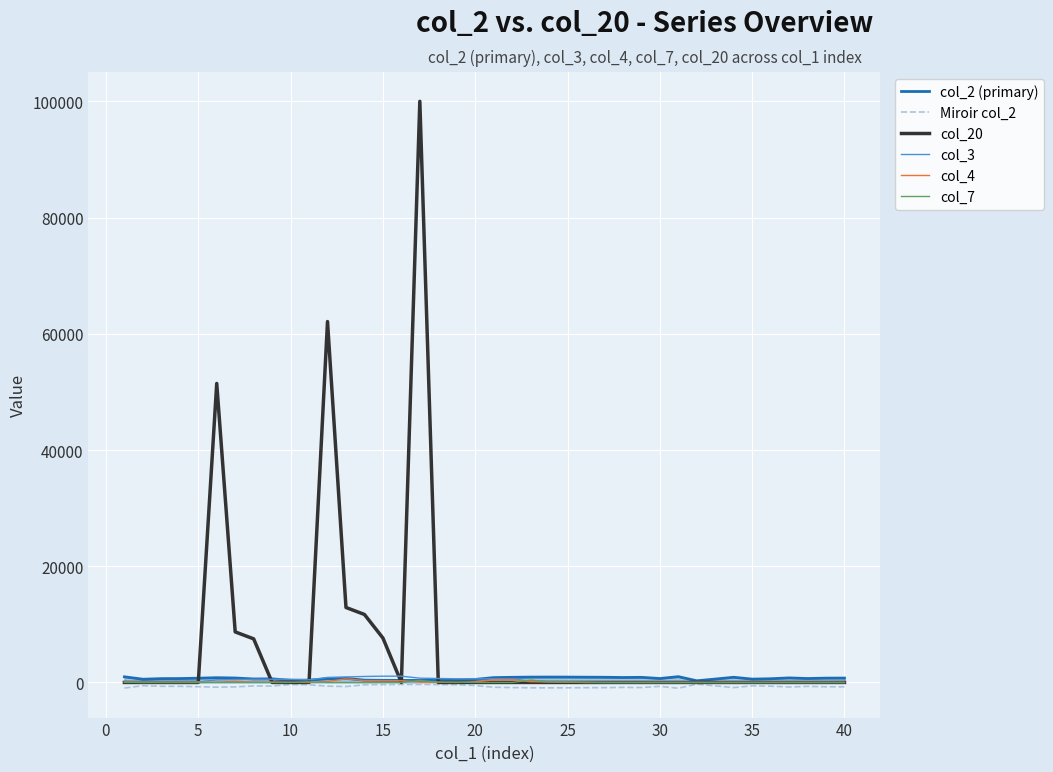

True or false: Miroir col_2 has more than 0 interior local peaks.

True